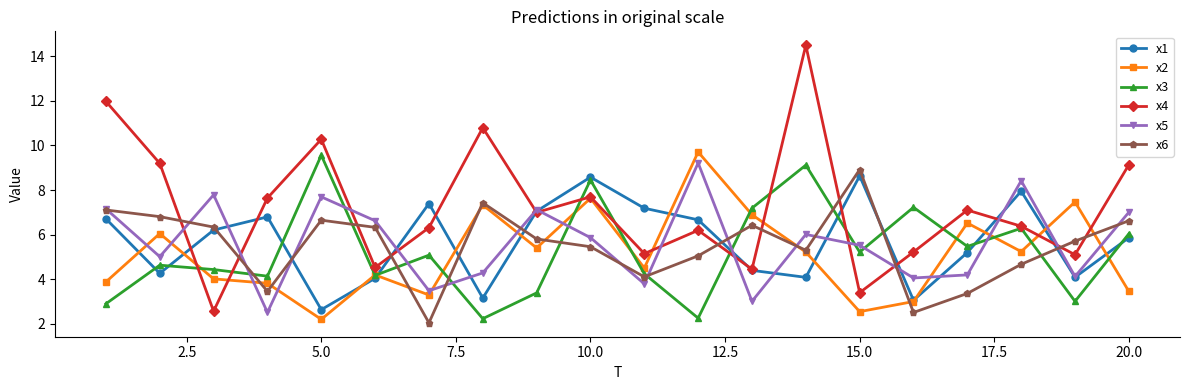

What is the difference between the second highest and second lowest values in the x2 series?

5.1